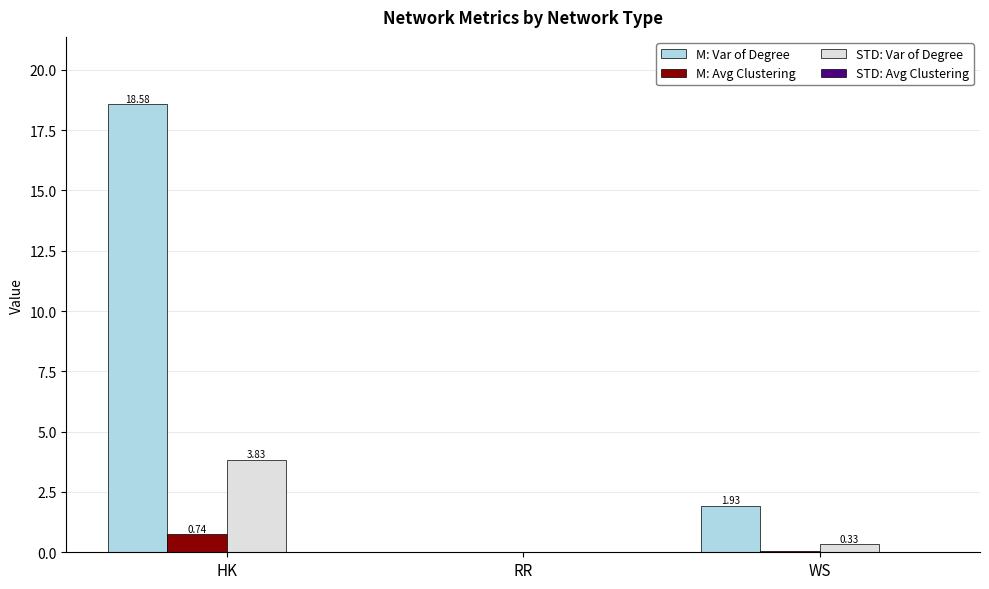

Are the bars grouped side by side (vs. stacked)?

Yes